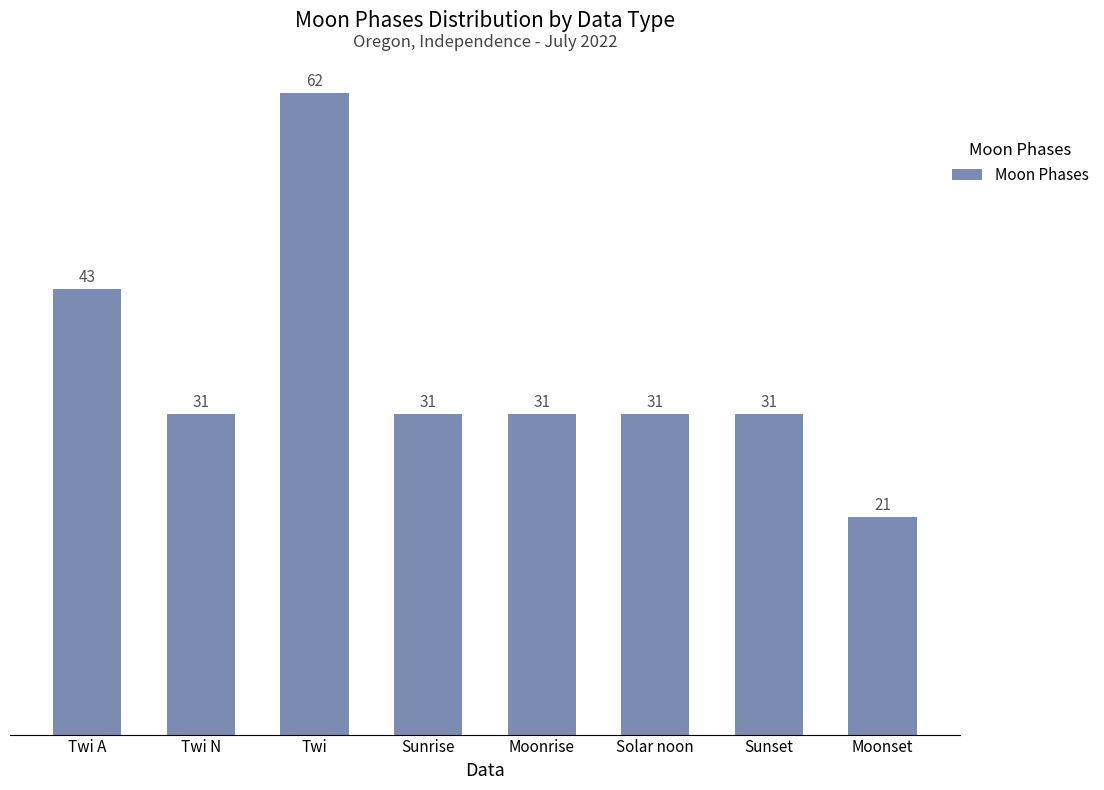

The chart shows a value of 101 at Twi. True or false?

False